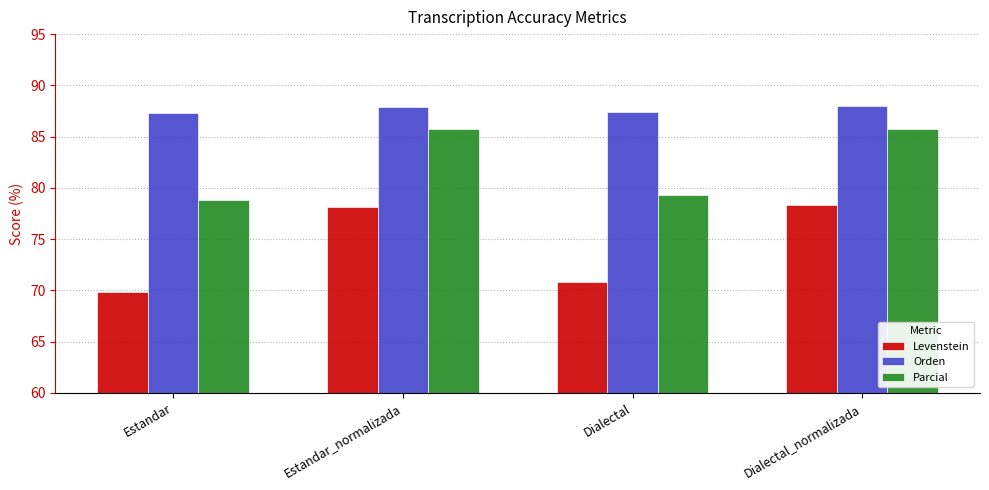

At which label does Levenstein first exceed 78?

Estandar_normalizada